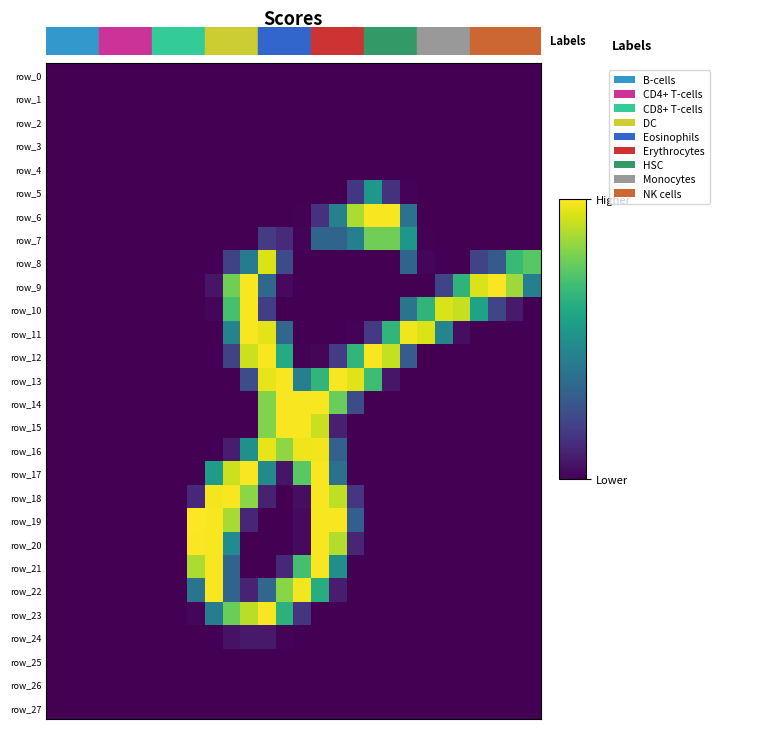

Reading left to right, what are all the values shown in this chart?

row_0: 0	0	0	0	0	0	0	0	0	0	0	0	0	0	0	0	0	0	0	0	0	0	0	0	0	0	0	0
row_1: 0	0	0	0	0	0	0	0	0	0	0	0	0	0	0	0	0	0	0	0	0	0	0	0	0	0	0	0
row_2: 0	0	0	0	0	0	0	0	0	0	0	0	0	0	0	0	0	0	0	0	0	0	0	0	0	0	0	0
row_3: 0	0	0	0	0	0	0	0	0	0	0	0	0	0	0	0	0	0	0	0	0	0	0	0	0	0	0	0
row_4: 0	0	0	0	0	0	0	0	0	0	0	0	0	0	0	0	0	0	0	0	0	0	0	0	0	0	0	0
row_5: 0	0	0	0	0	0	0	0	0	0	0	0	0	0	0	0	0	41	136	37	2	0	0	0	0	0	0	0
row_6: 0	0	0	0	0	0	0	0	0	0	0	0	0	0	1	36	111	224	253	253	95	0	0	0	0	0	0	0
row_7: 0	0	0	0	0	0	0	0	0	0	0	0	44	31	2	82	82	110	200	200	135	1	0	0	0	0	0	0
row_8: 0	0	0	0	0	0	0	0	0	0	49	105	242	59	0	0	0	0	0	0	82	4	0	0	52	72	173	189
row_9: 0	0	0	0	0	0	0	0	0	13	200	253	85	6	0	0	0	0	0	0	0	0	52	166	241	253	218	110
row_10: 0	0	0	0	0	0	0	0	0	4	181	253	47	0	0	0	0	0	0	0	98	167	241	233	147	53	18	0
row_11: 0	0	0	0	0	0	0	0	0	0	114	253	245	86	0	0	0	2	42	168	250	242	116	9	0	0	0	0
row_12: 0	0	0	0	0	0	0	0	0	0	49	236	253	157	1	3	44	168	253	233	73	0	0	0	0	0	0	0
row_13: 0	0	0	0	0	0	0	0	0	0	0	60	246	253	109	168	253	244	176	15	0	0	0	0	0	0	0	0
row_14: 0	0	0	0	0	0	0	0	0	0	0	0	207	253	253	253	197	59	0	0	0	0	0	0	0	0	0	0
row_15: 0	0	0	0	0	0	0	0	0	0	0	0	207	253	253	235	22	0	0	0	0	0	0	0	0	0	0	0
row_16: 0	0	0	0	0	0	0	0	0	0	20	128	246	213	249	250	79	0	0	0	0	0	0	0	0	0	0	0
row_17: 0	0	0	0	0	0	0	0	0	140	236	253	121	14	190	253	94	0	0	0	0	0	0	0	0	0	0	0
row_18: 0	0	0	0	0	0	0	0	29	251	253	211	23	0	9	253	231	40	0	0	0	0	0	0	0	0	0	0
row_19: 0	0	0	0	0	0	0	0	255	253	222	27	0	0	6	253	253	76	0	0	0	0	0	0	0	0	0	0
row_20: 0	0	0	0	0	0	0	0	254	253	123	0	0	0	6	253	226	27	0	0	0	0	0	0	0	0	0	0
row_21: 0	0	0	0	0	0	0	0	224	253	82	0	0	28	180	253	127	0	0	0	0	0	0	0	0	0	0	0
row_22: 0	0	0	0	0	0	0	0	98	253	82	24	84	210	251	159	20	0	0	0	0	0	0	0	0	0	0	0
row_23: 0	0	0	0	0	0	0	0	3	107	198	229	253	164	39	0	0	0	0	0	0	0	0	0	0	0	0	0
row_24: 0	0	0	0	0	0	0	0	0	0	12	17	17	2	0	0	0	0	0	0	0	0	0	0	0	0	0	0
row_25: 0	0	0	0	0	0	0	0	0	0	0	0	0	0	0	0	0	0	0	0	0	0	0	0	0	0	0	0
row_26: 0	0	0	0	0	0	0	0	0	0	0	0	0	0	0	0	0	0	0	0	0	0	0	0	0	0	0	0
row_27: 0	0	0	0	0	0	0	0	0	0	0	0	0	0	0	0	0	0	0	0	0	0	0	0	0	0	0	0